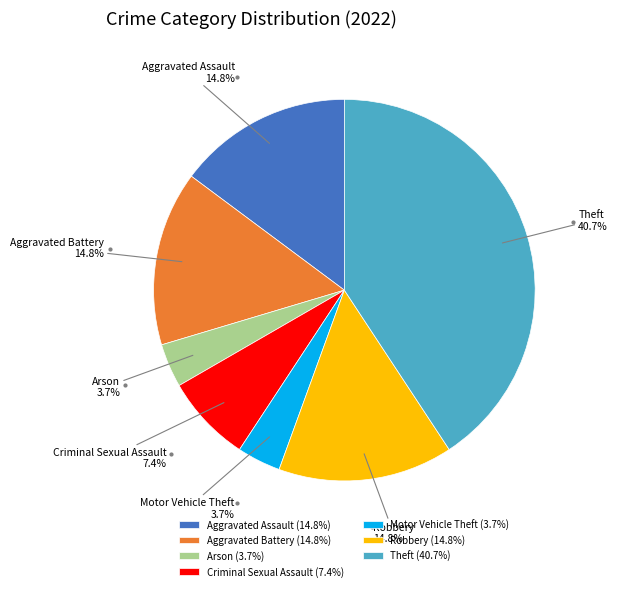

How many slices are in this pie chart?

7